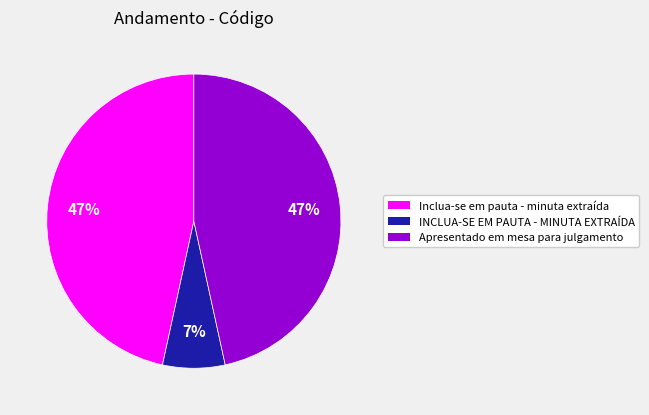

Count the number of slices in the pie.

3